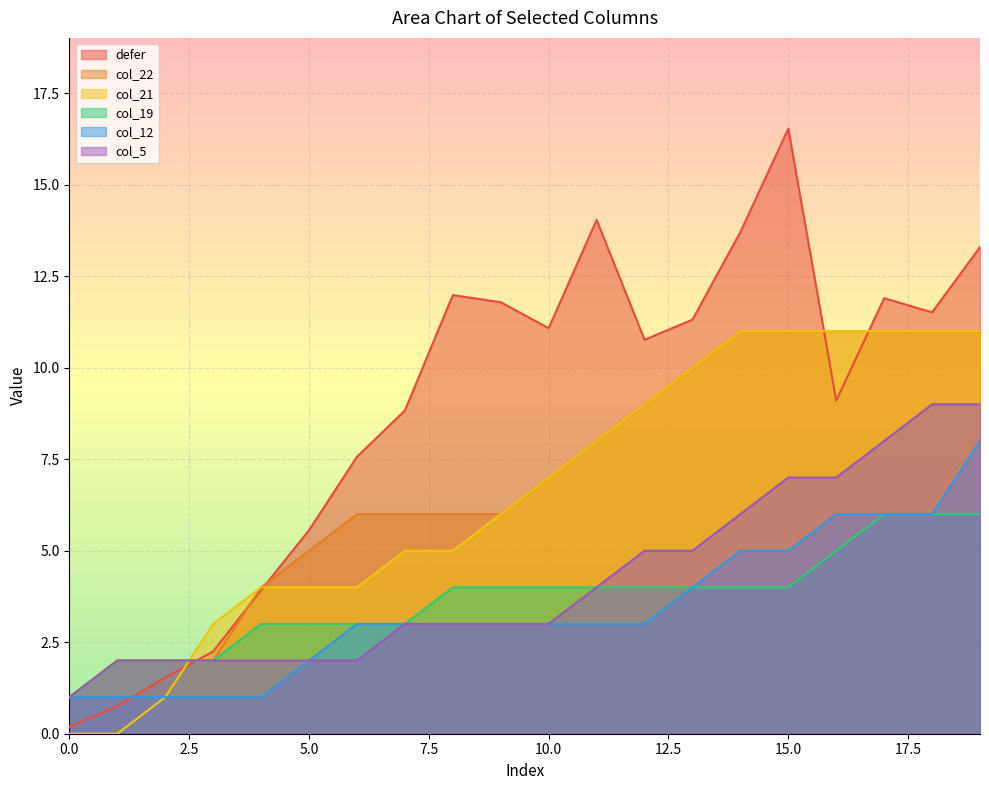

How many lines are shown in the chart?

6